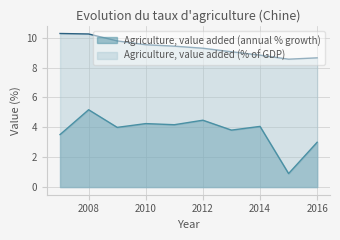

At how many categories does at least one series exceed 2?

10